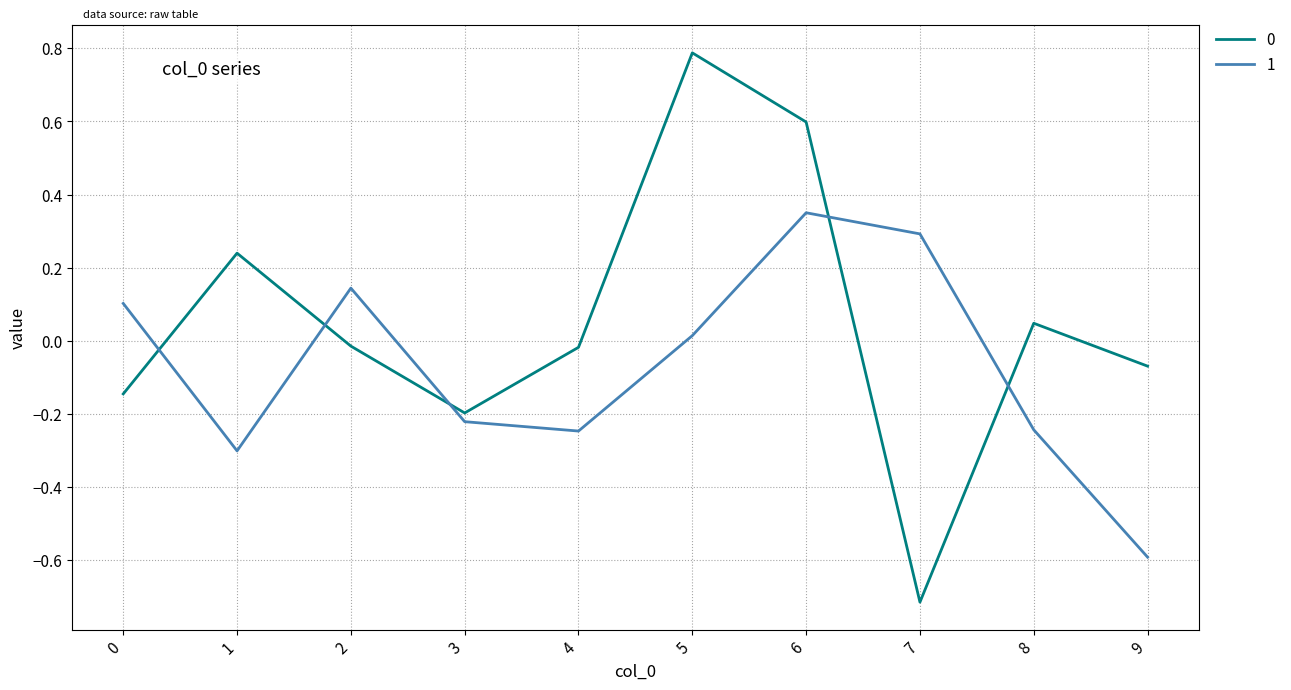

What is the difference between the highest and lowest values at 8?

0.3